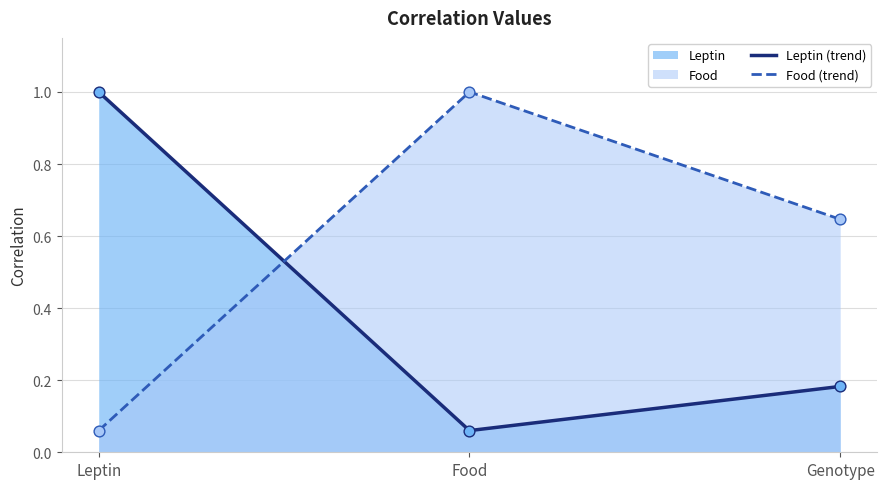

Which series has the largest total across all categories?

Food (trend)